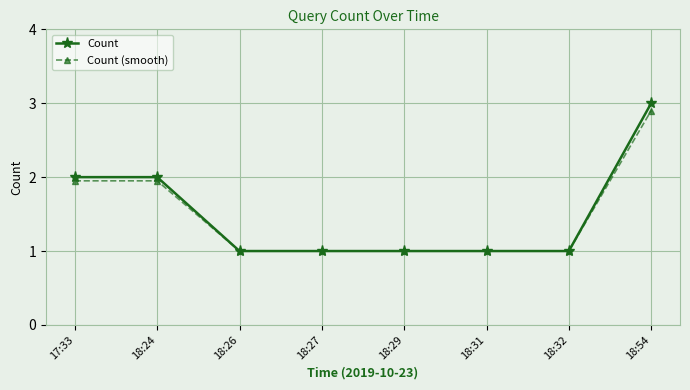

True or false: Count has a value of 1.0 at 18:29.

True